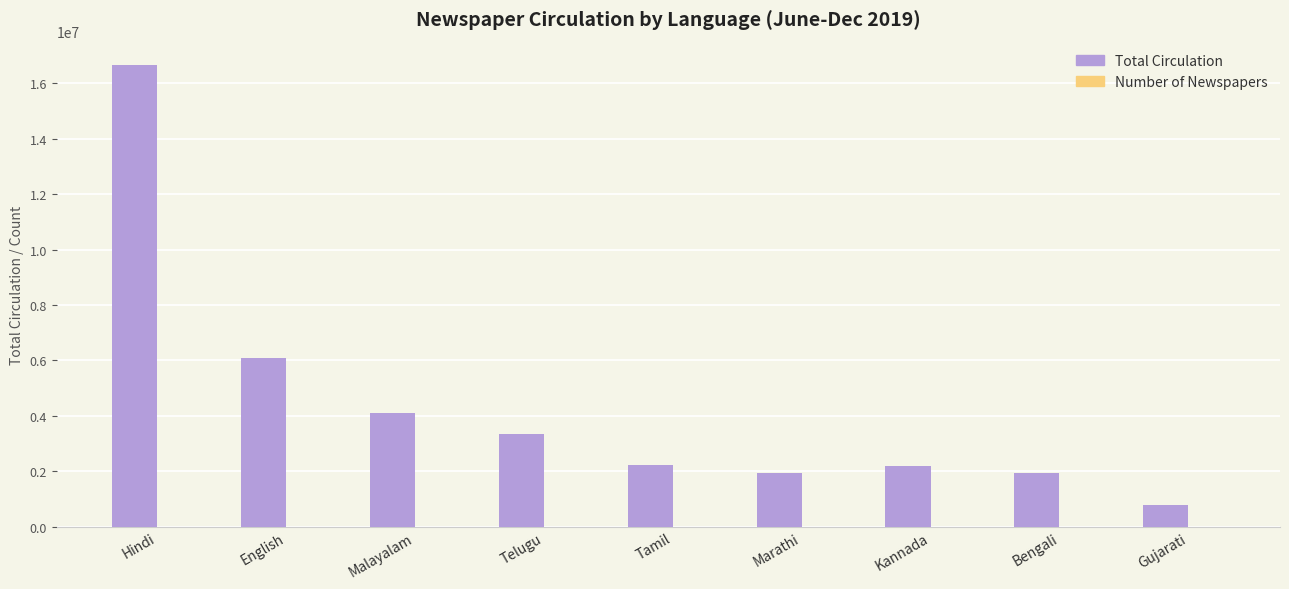

At which category is the sum across all series the highest?

Hindi